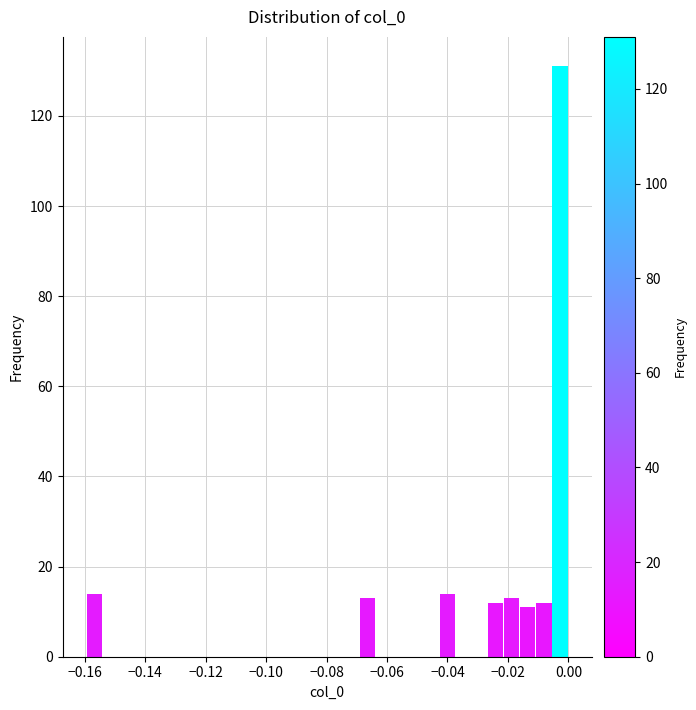

Around what value on the x-axis is the tallest bar? Give the approximate position of its centre, as read against the axis.

-0.002